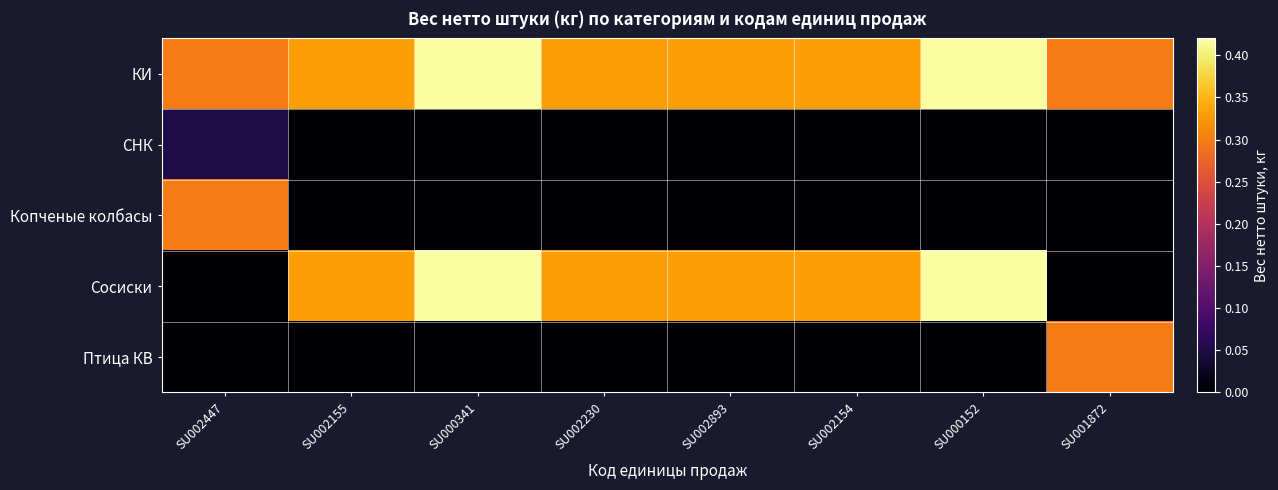

Reading right to left, extract all data points from this chart.

КИ: SU001872=0.3	SU000152=0.4	SU002154=0.3	SU002893=0.3	SU002230=0.3	SU000341=0.4	SU002155=0.3	SU002447=0.3
СНК: SU001872=0.0	SU000152=0.0	SU002154=0.0	SU002893=0.0	SU002230=0.0	SU000341=0.0	SU002155=0.0	SU002447=0.1
Копченые колбасы: SU001872=0.0	SU000152=0.0	SU002154=0.0	SU002893=0.0	SU002230=0.0	SU000341=0.0	SU002155=0.0	SU002447=0.3
Сосиски: SU001872=0.0	SU000152=0.4	SU002154=0.3	SU002893=0.3	SU002230=0.3	SU000341=0.4	SU002155=0.3	SU002447=0.0
Птица КВ: SU001872=0.3	SU000152=0.0	SU002154=0.0	SU002893=0.0	SU002230=0.0	SU000341=0.0	SU002155=0.0	SU002447=0.0